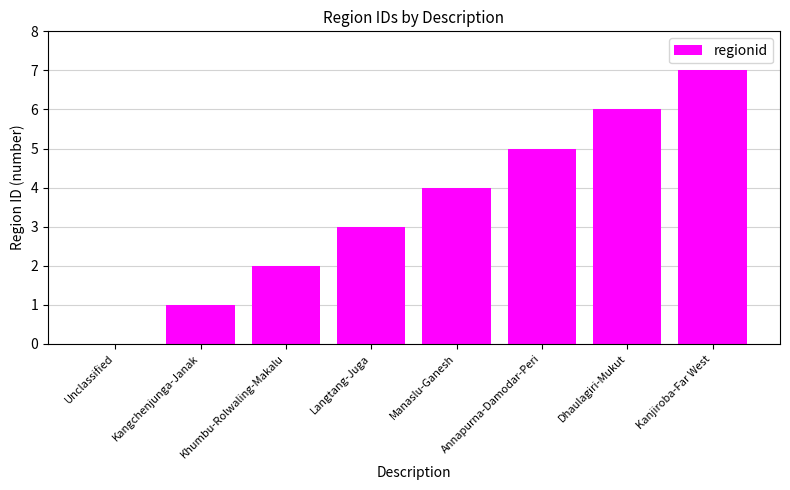

What is the change in value from Dhaulagiri-Mukut to Kanjiroba-Far West?

+1